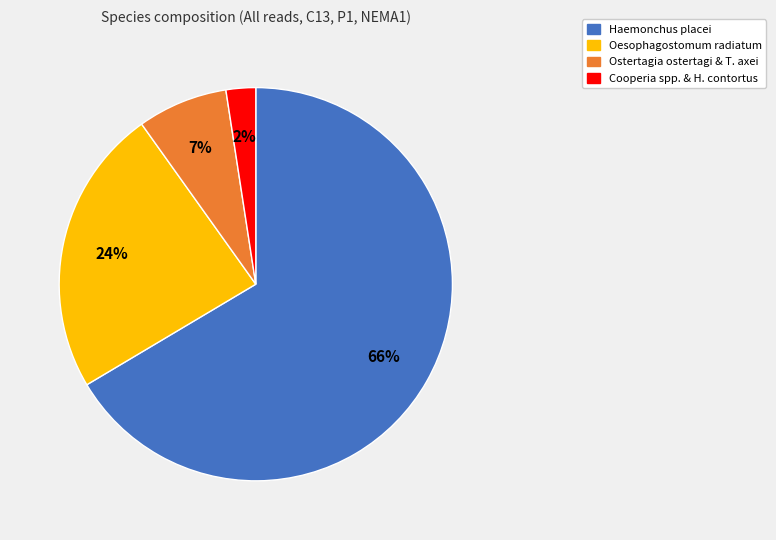

To the nearest percent, what is the average slice percentage?

25%